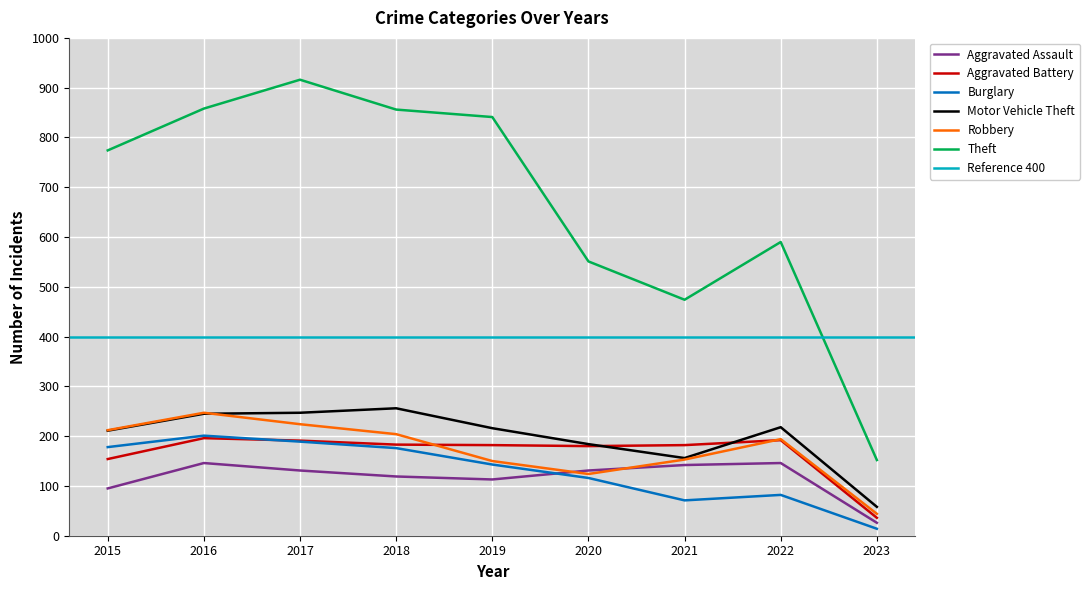

At which category does Aggravated Battery reach its first local peak?

2016